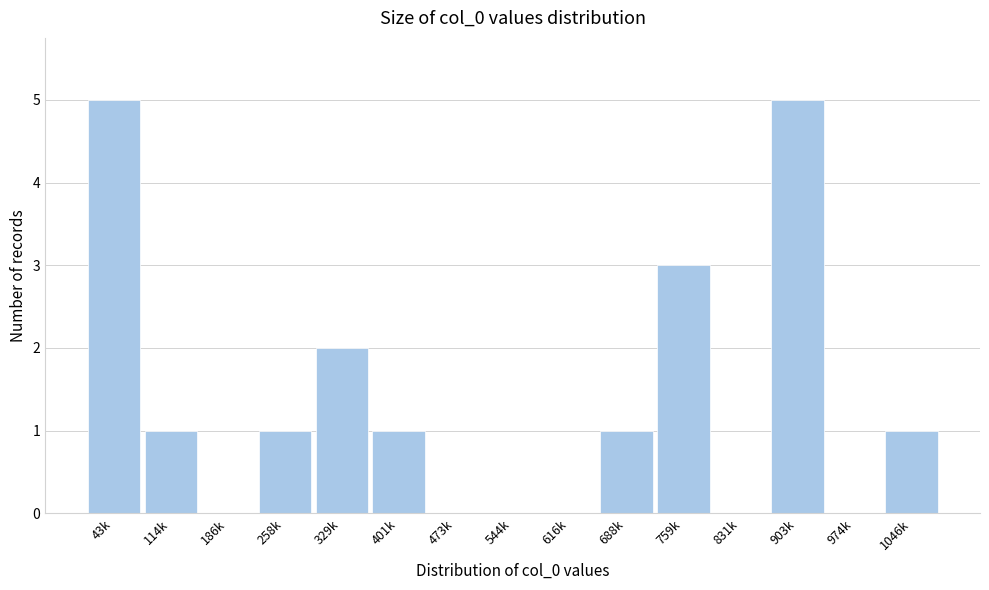

Reading right to left, transcribe all the data shown in this chart.

1046k=1	974k=0	903k=5	831k=0	759k=3	688k=1	616k=0	544k=0	473k=0	401k=1	329k=2	258k=1	186k=0	114k=1	43k=5